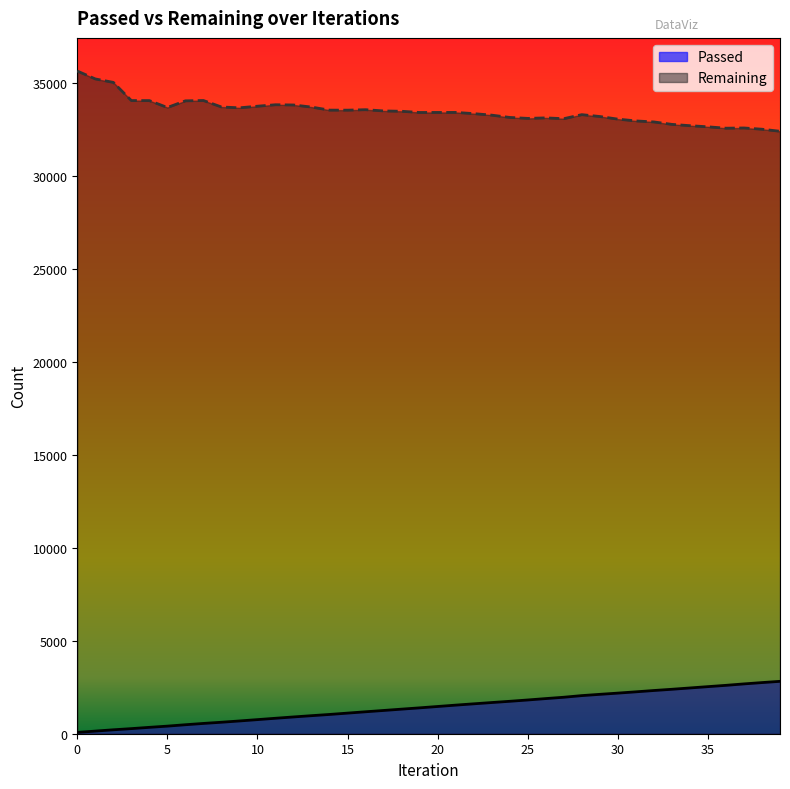

Does the chart display data point markers on the line(s)?

No